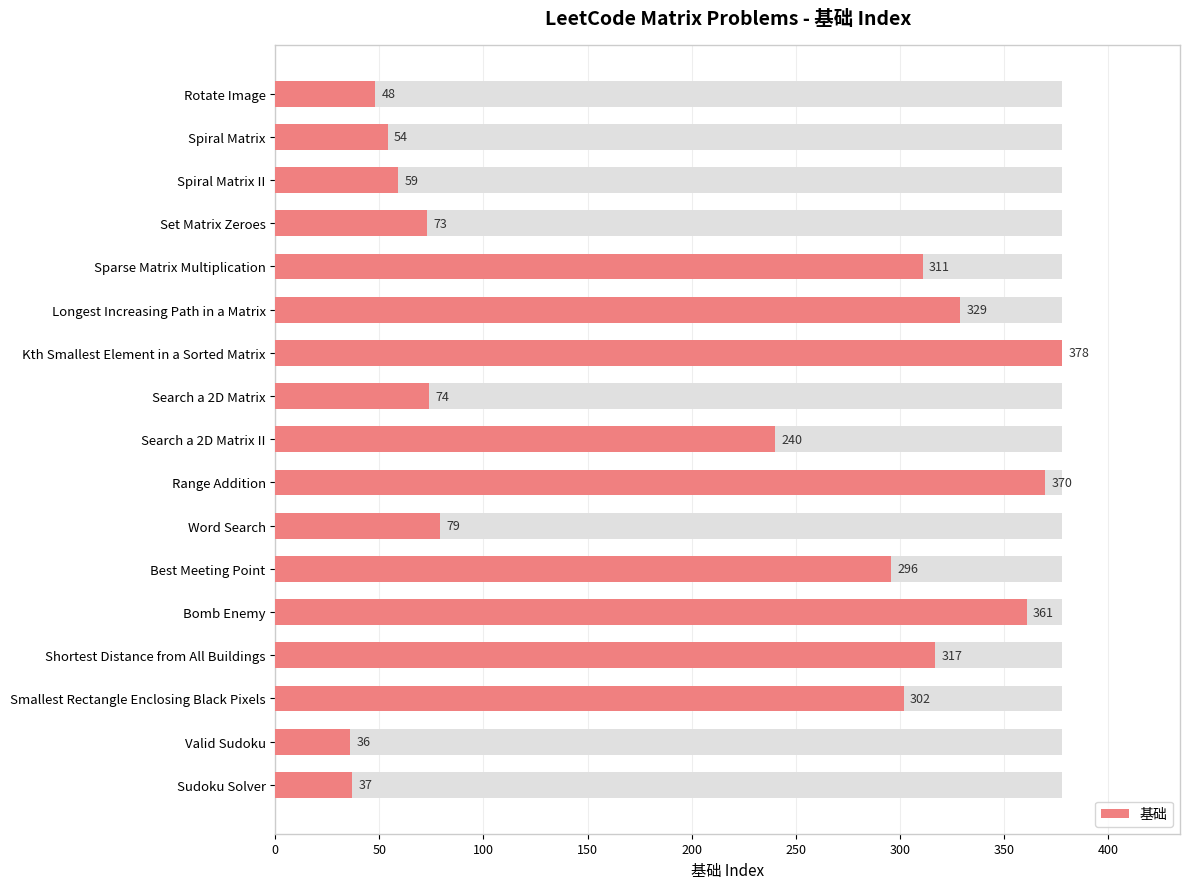

How many values are below 240?

8